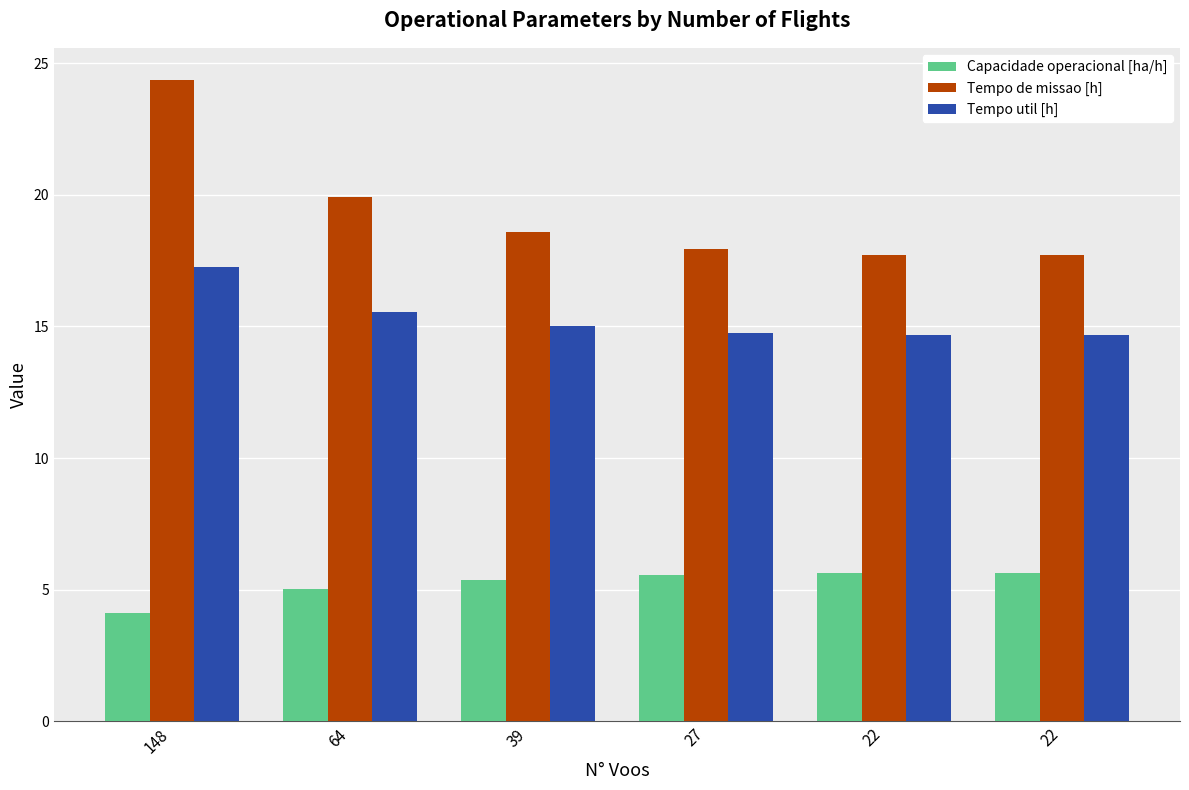

What is the value of the Tempo de missao [h] bar at the 2nd from the left?

19.9